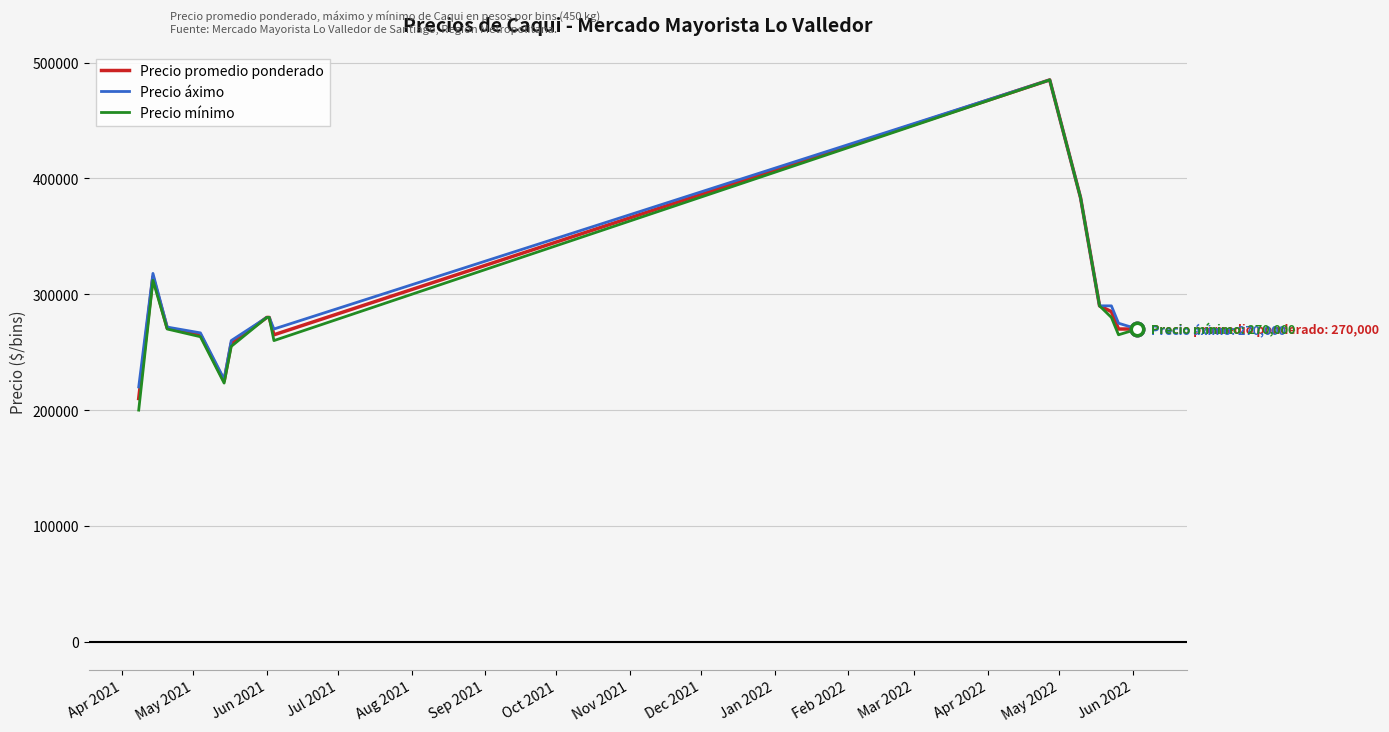

Which series has the largest range (max minus min)?

Precio mínimo